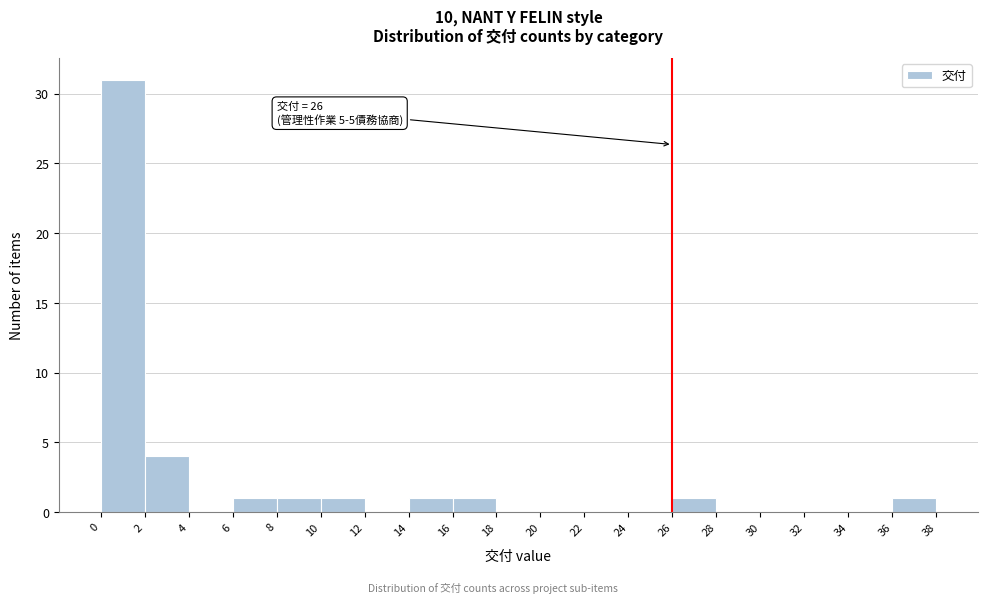

Over which range of the x-axis is the bar tallest?

0 to 2